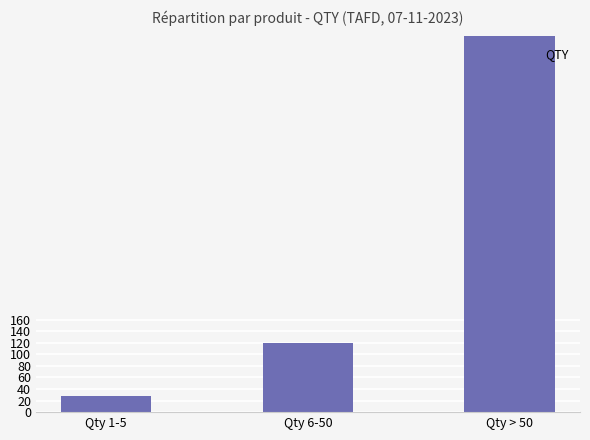

What is the difference between the values at Qty 1-5 and Qty > 50?

972